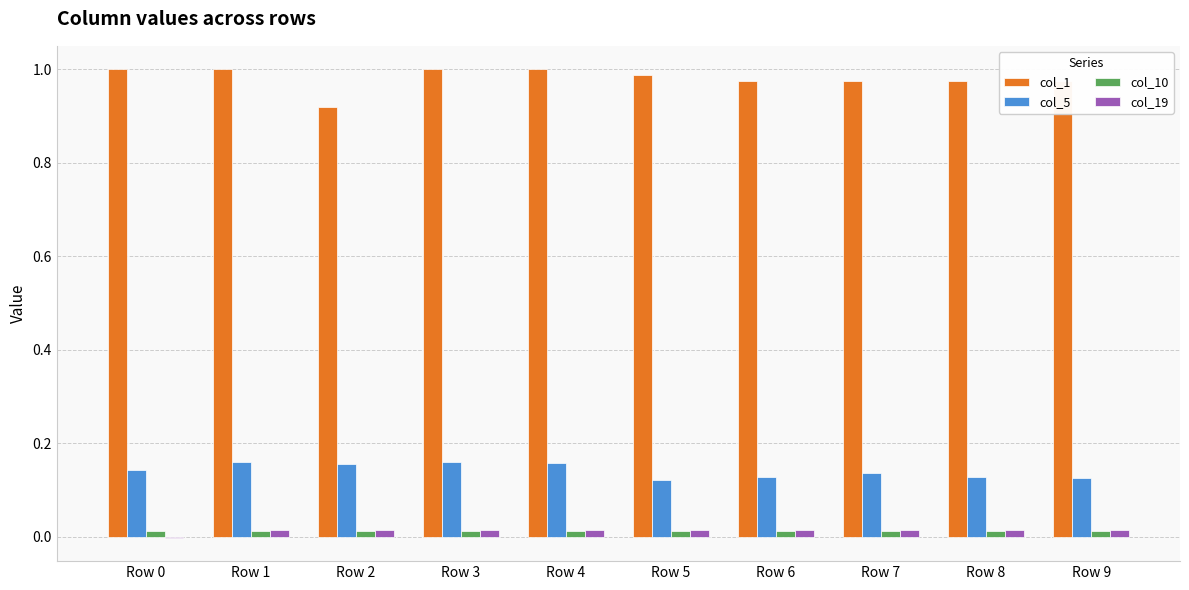

The value of col_1 at Row 1 is 1.6. True or false?

False